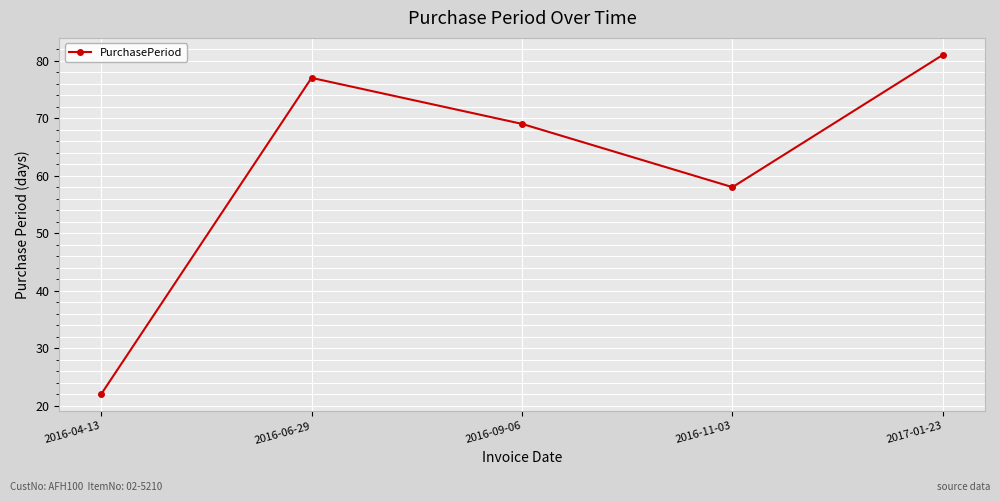

How many interior local peaks (higher than both neighbors) does the data have?

1